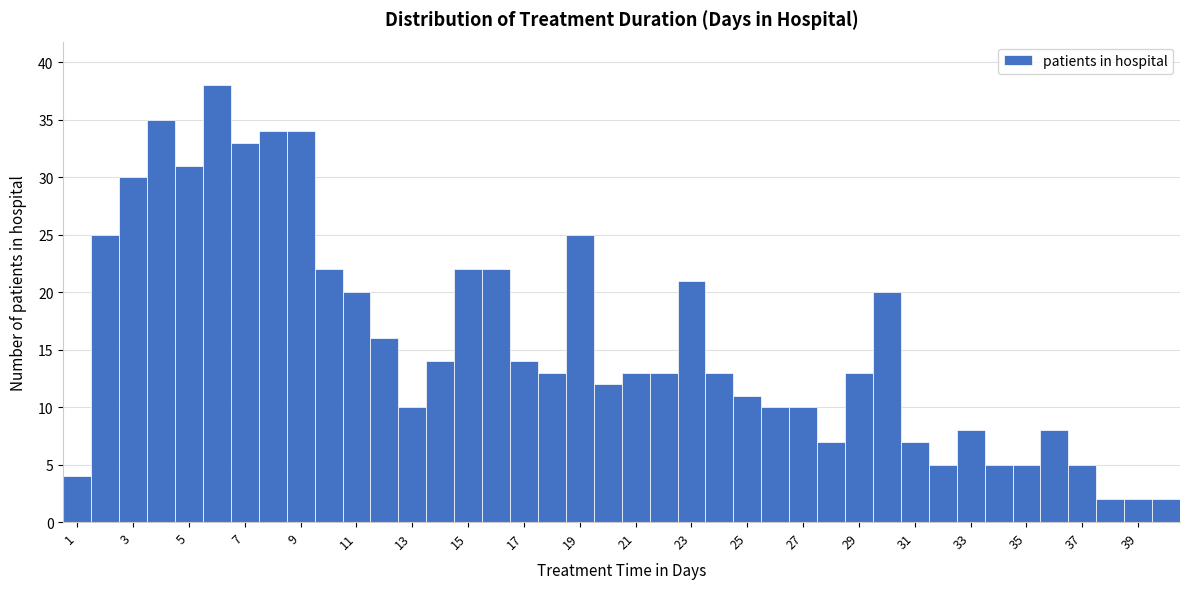

Which range on the x-axis has the tallest bar?

5.5 to 6.5